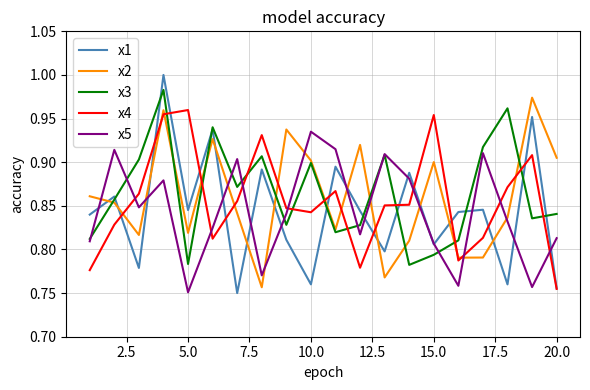

Which series has the largest total across all categories?

x3